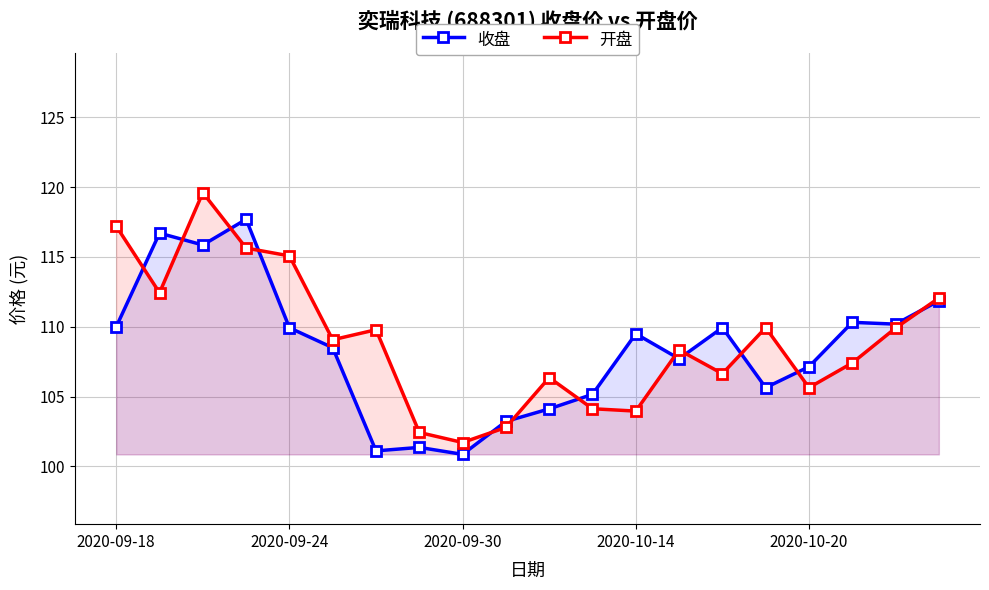

What is the spread (max minus min) of values at 2020-10-20?

1.5